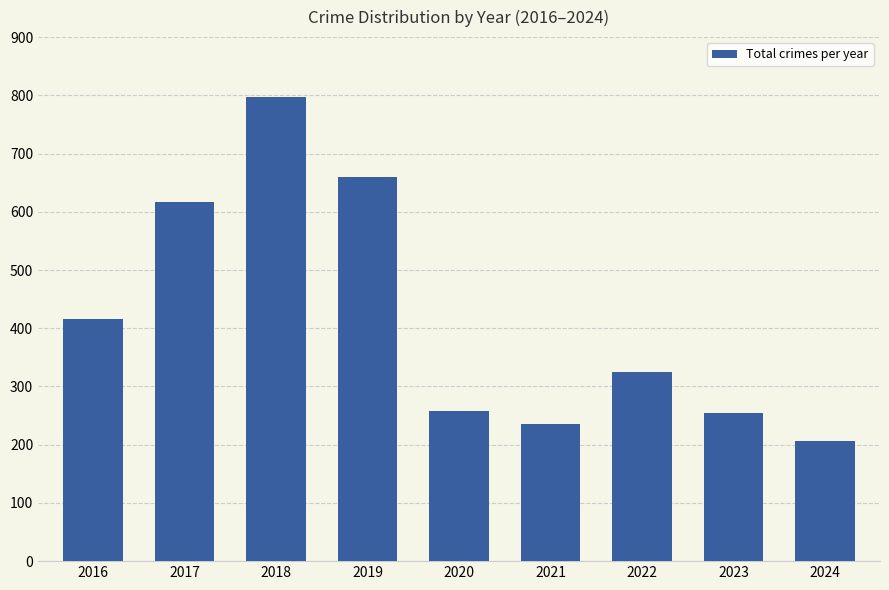

What is the value of the 1st bar from the left?

416